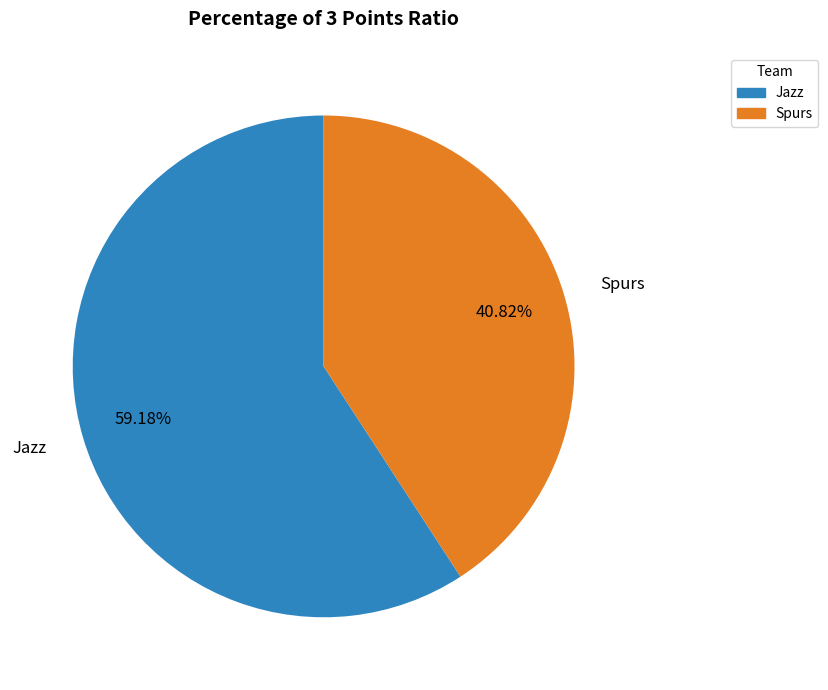

What is the largest slice in the pie chart?

Jazz